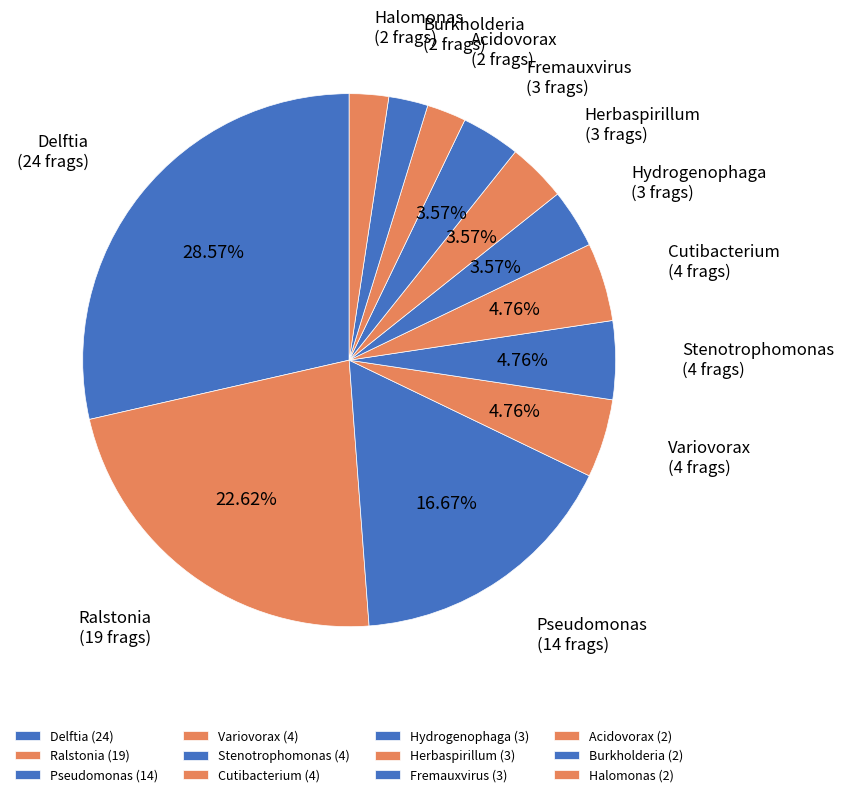

What portion of the pie excludes Stenotrophomonas?

95.2%